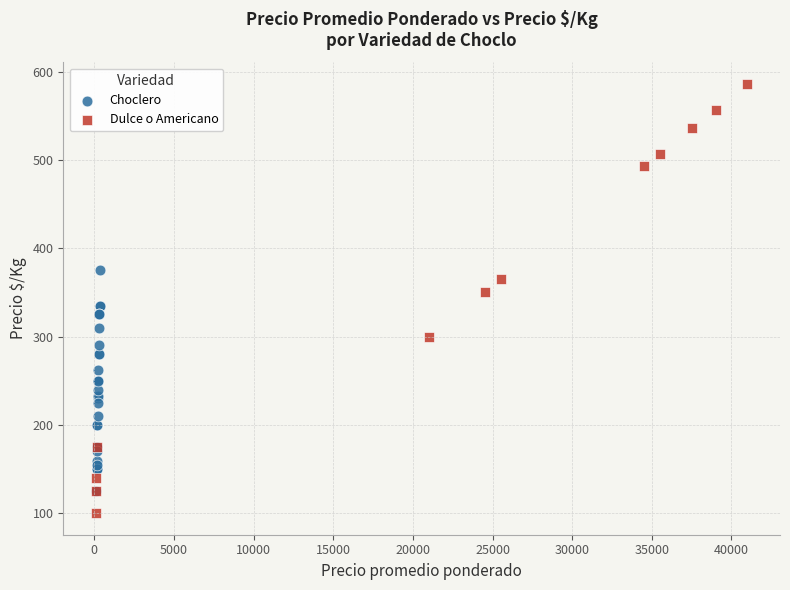

Which series reaches the minimum Y coordinate?

Dulce o Americano